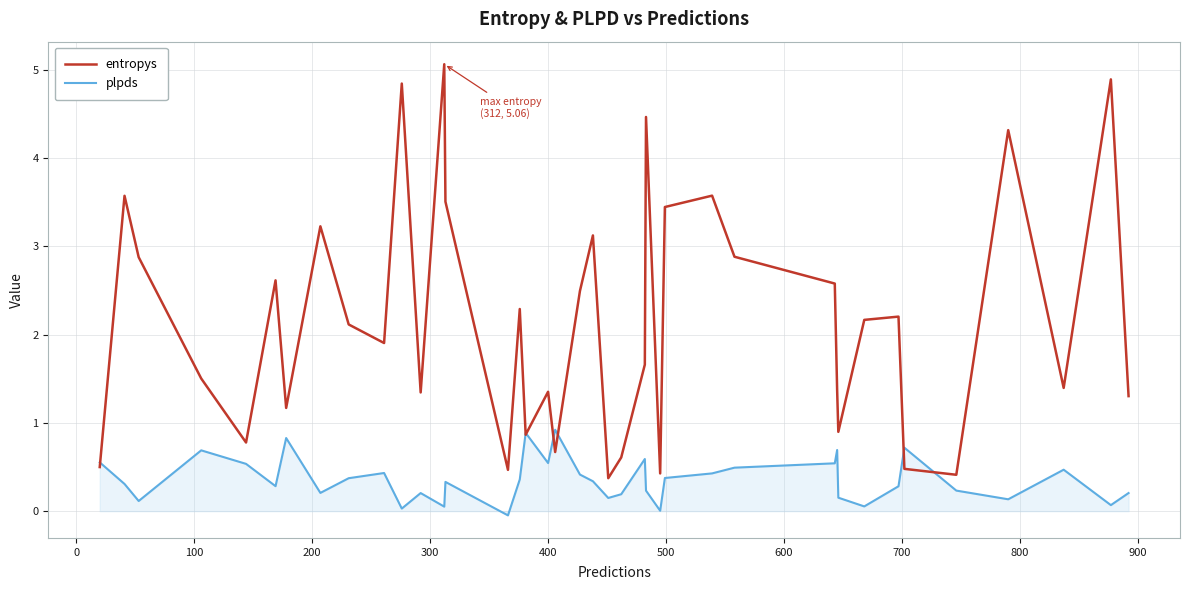

Does the chart display data point markers on the line(s)?

No